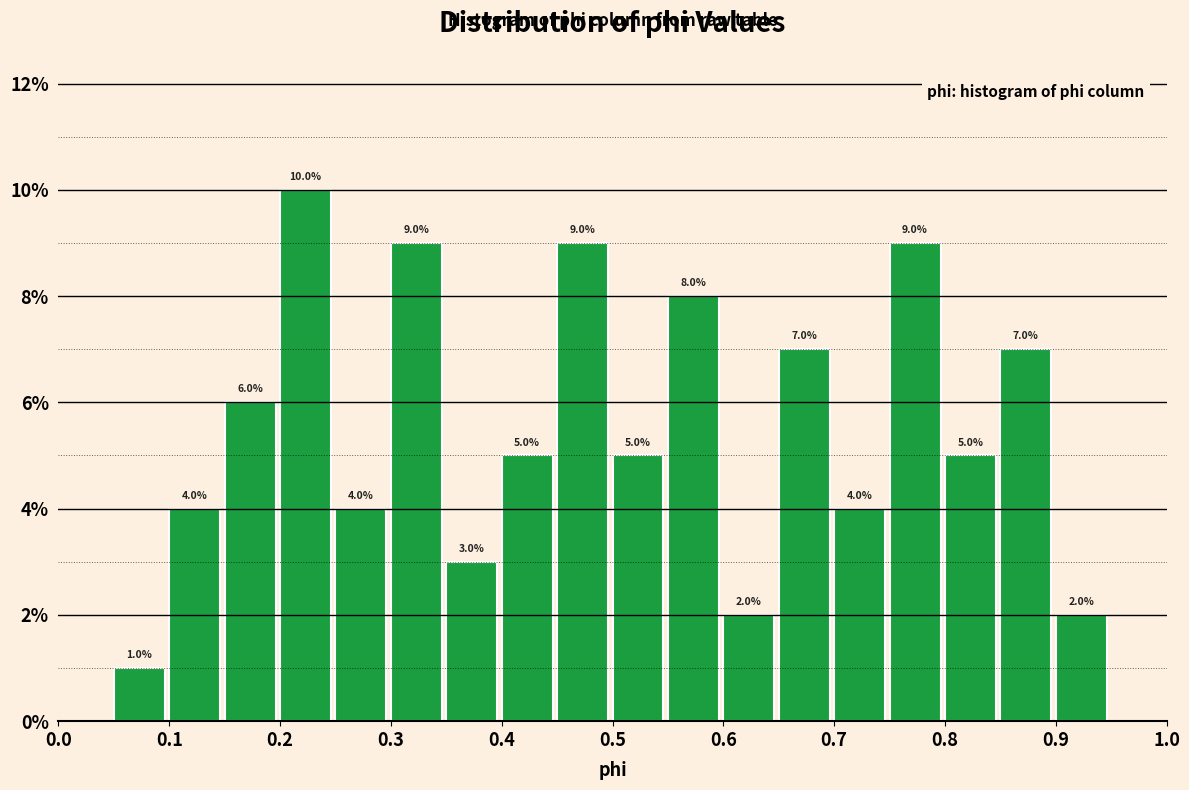

Over which range of the x-axis is the bar tallest?

0.20 to 0.25